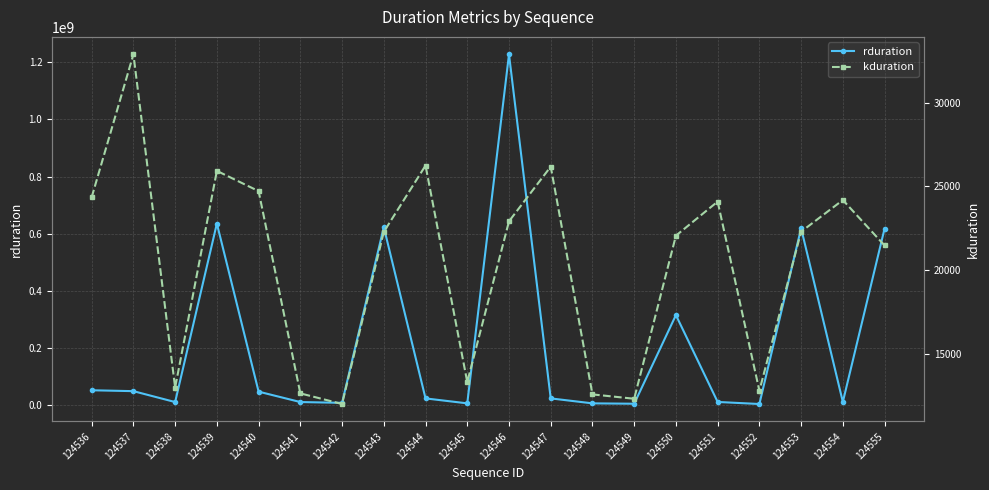

Is it true that kduration equals 24705 at 124540?

True